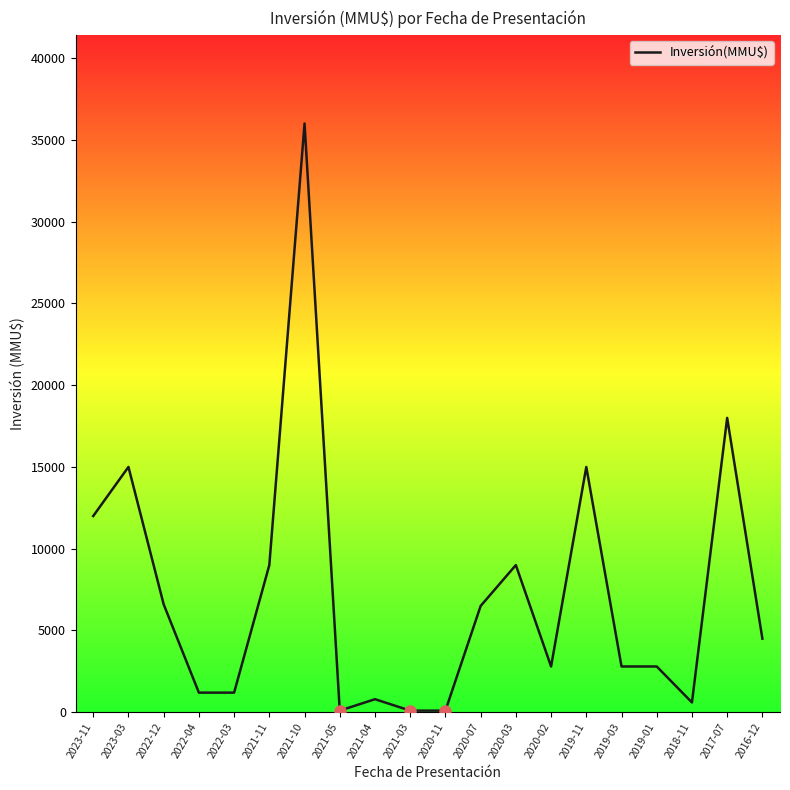

What is the change in value from 2023-11 to 2020-03?

-3000